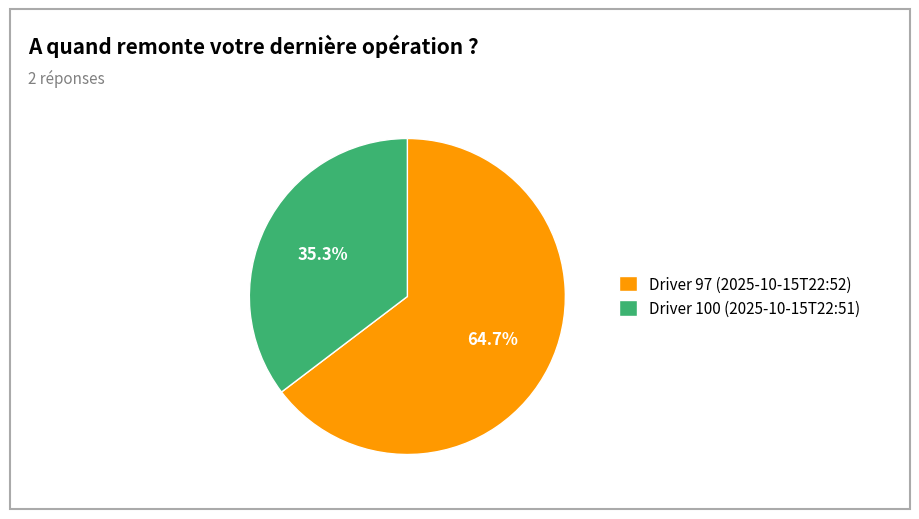

Count the number of slices in the pie.

2